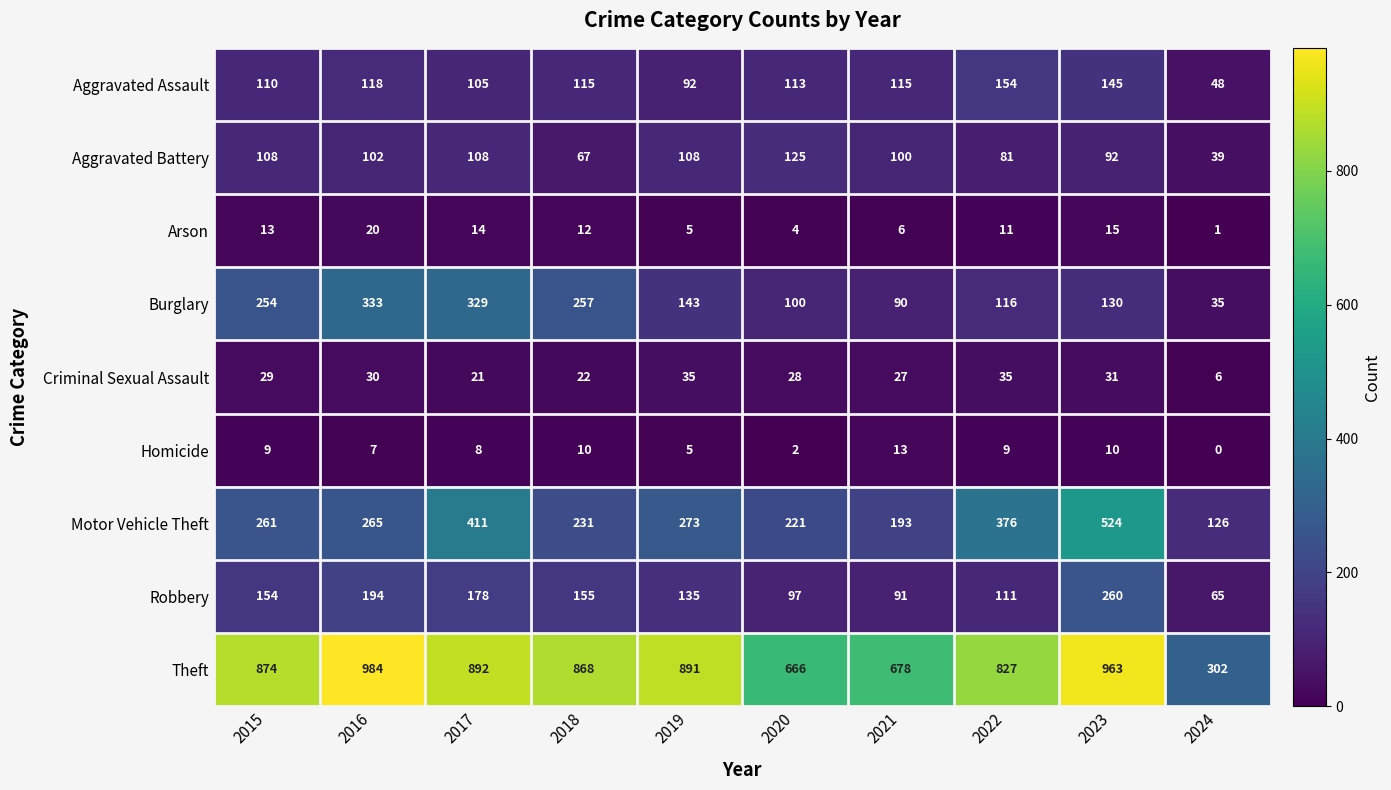

What is the approximate value of Robbery at 2024?

65